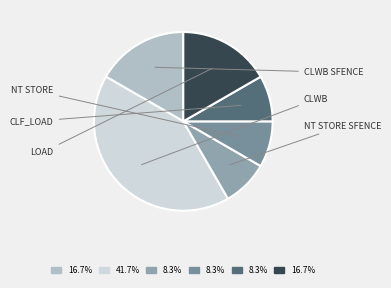

How many slices are in this pie chart?

6